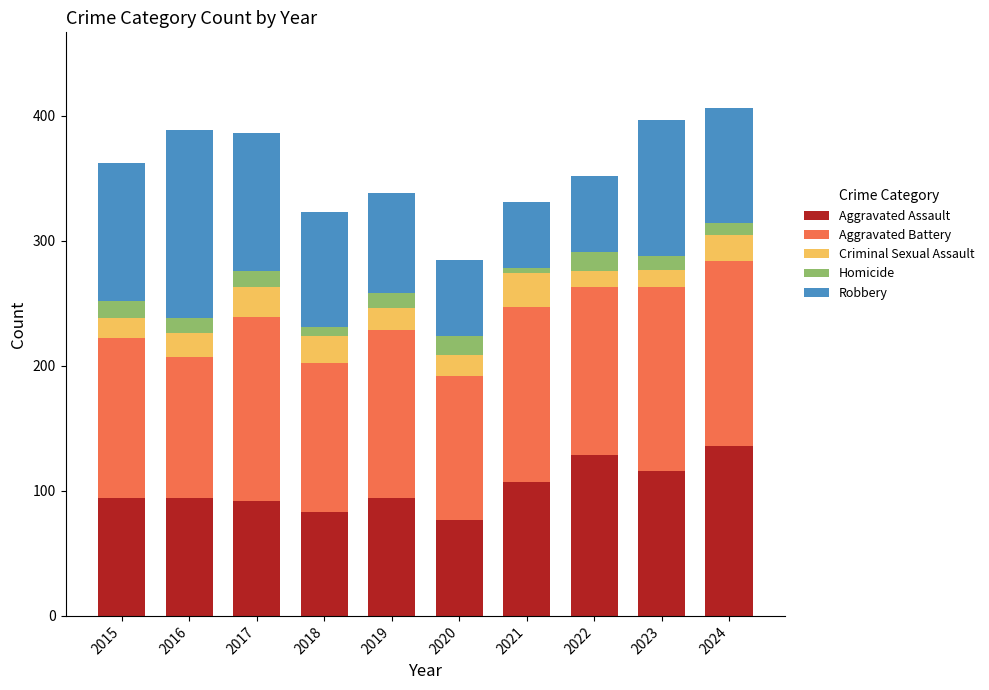

Are the bars horizontal?

No